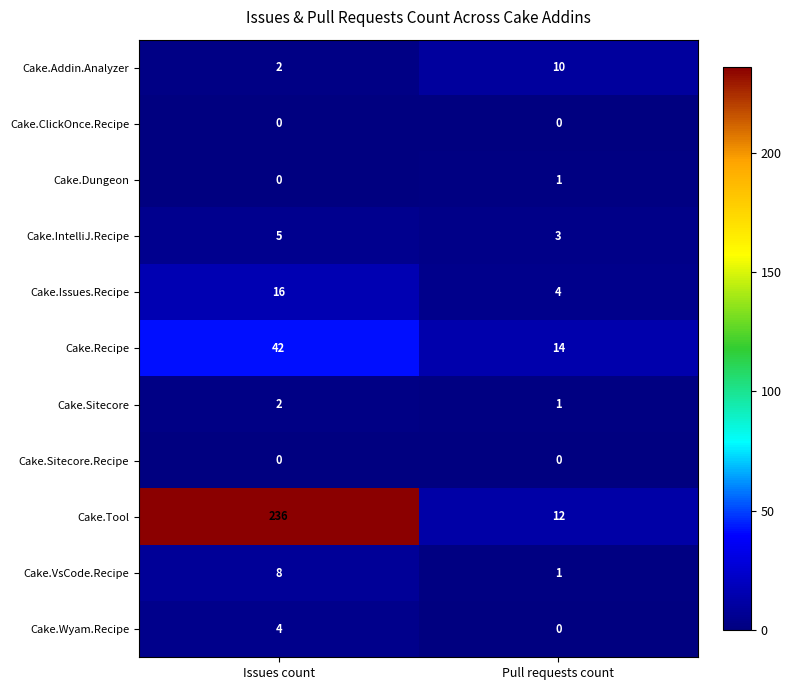

Between Issues count and Pull requests count, which series saw the biggest shift?

Cake.Tool